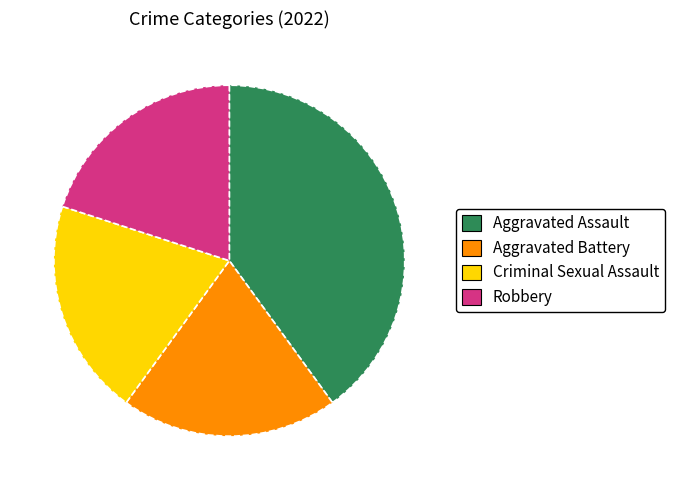

Does Aggravated Assault represent more than half of the total?

No